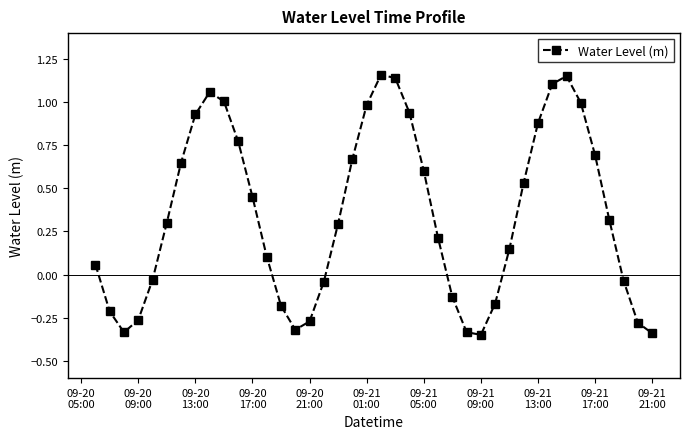

How many interior local peaks (higher than both neighbors) does the data have?

3